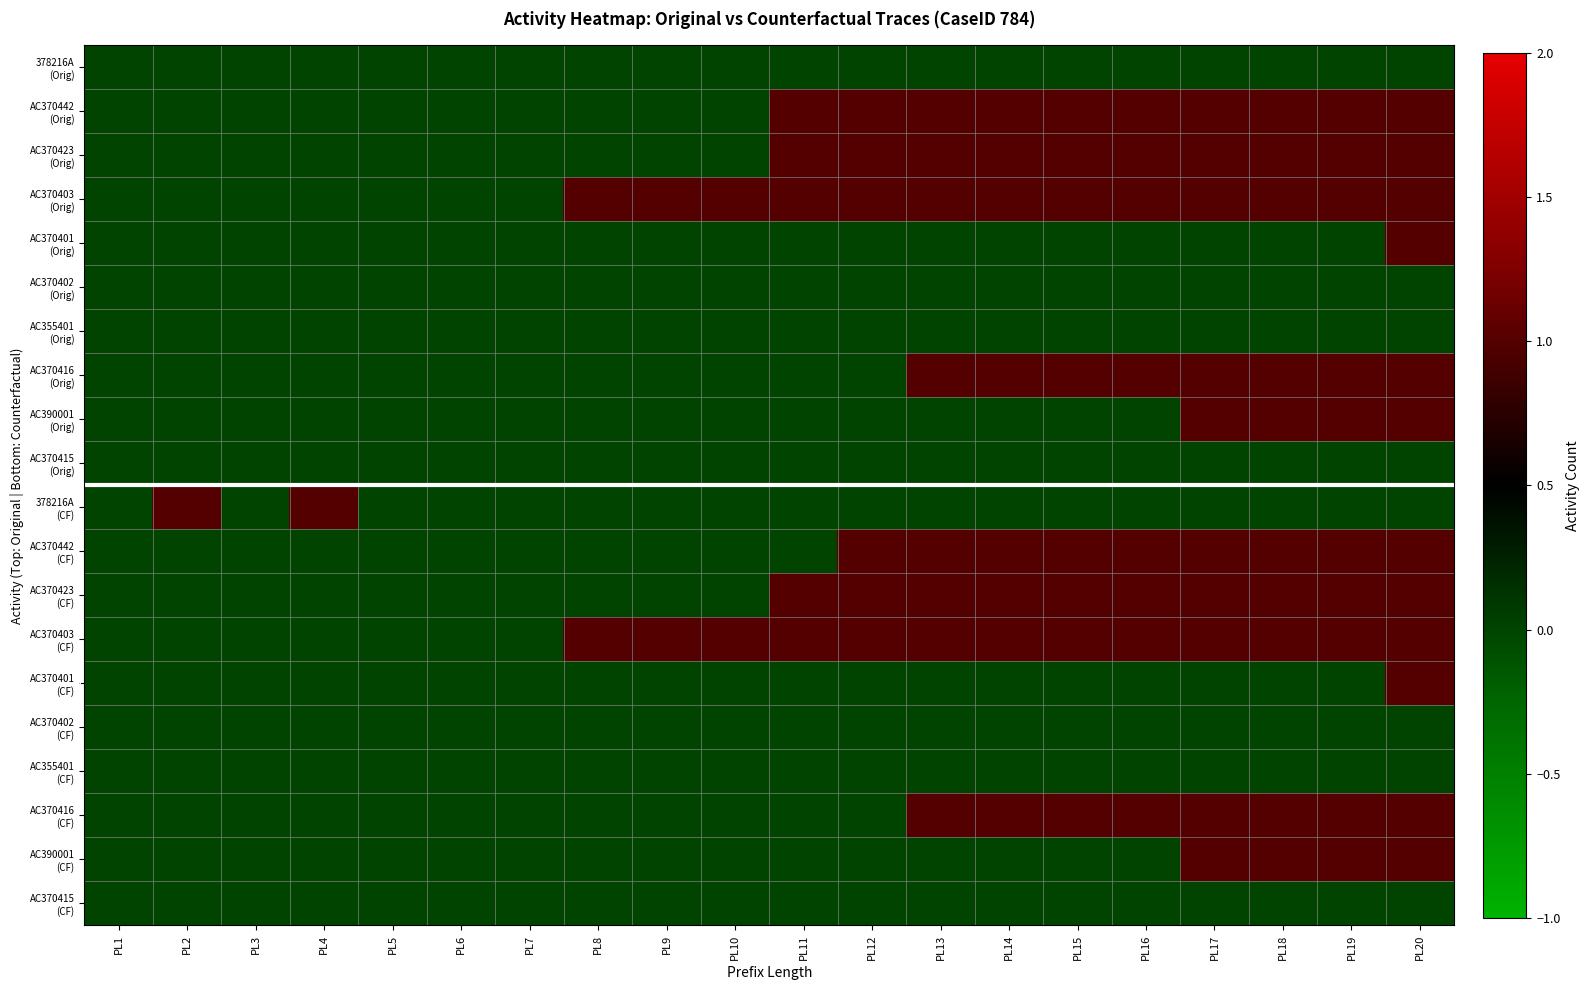

List the series in order of their peak value, lowest first.

378216A (Orig), AC370402 (Orig), AC355401 (Orig), AC370415 (Orig), AC370402 (CF), AC355401 (CF), AC370415 (CF), AC370442 (Orig), AC370423 (Orig), AC370403 (Orig), AC370401 (Orig), AC370416 (Orig), AC390001 (Orig), 378216A (CF), AC370442 (CF), AC370423 (CF), AC370403 (CF), AC370401 (CF), AC370416 (CF), AC390001 (CF)